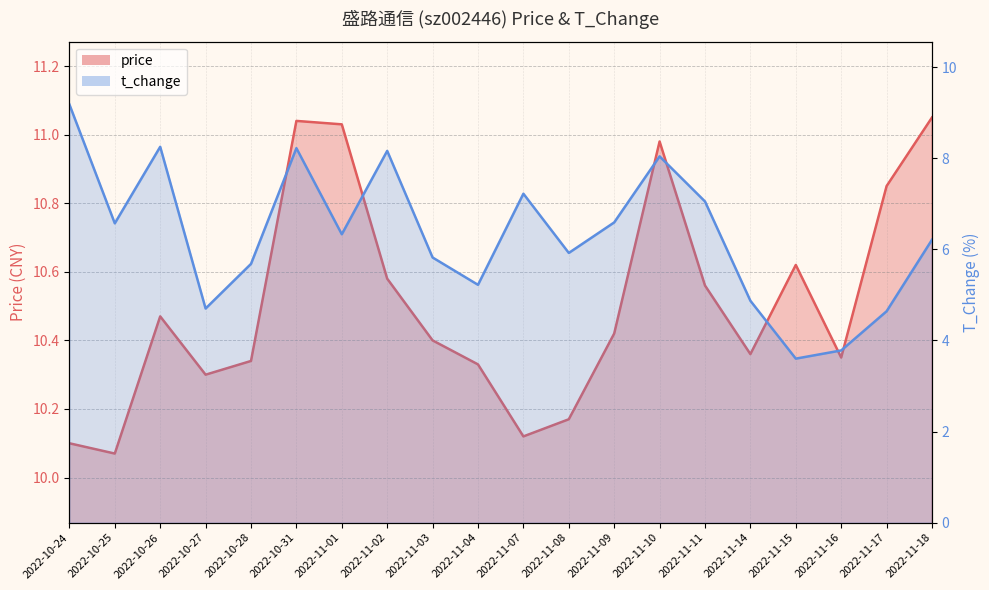

At which label does price reach its peak?

2022-11-18